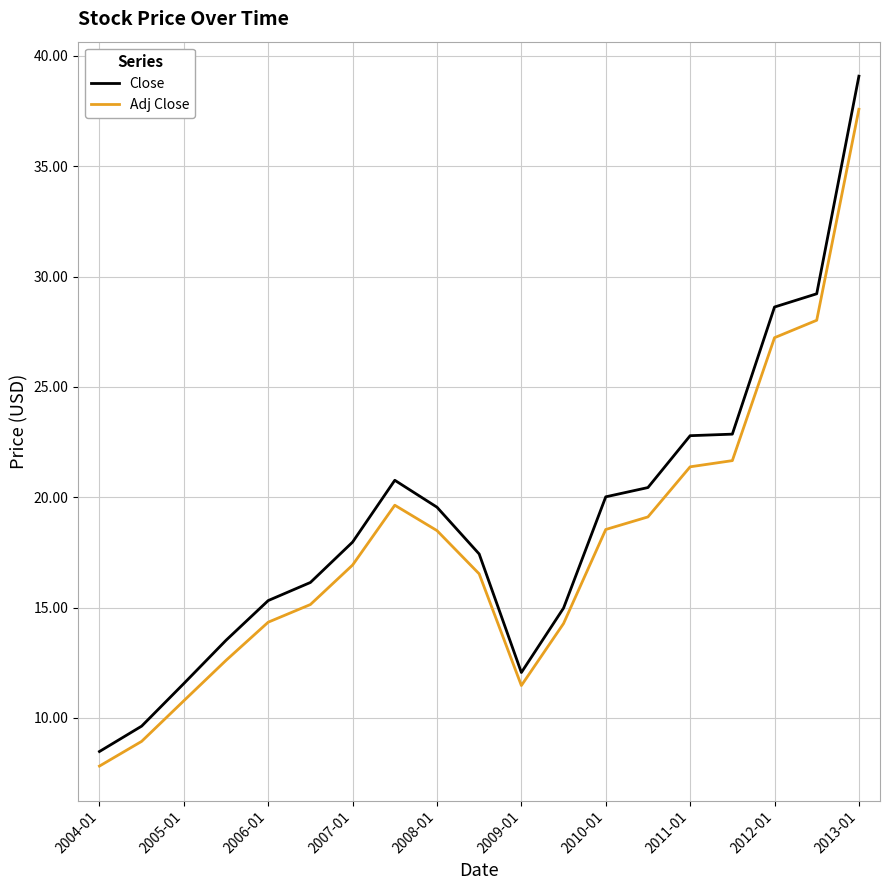

At how many categories does at least one series exceed 24?

3